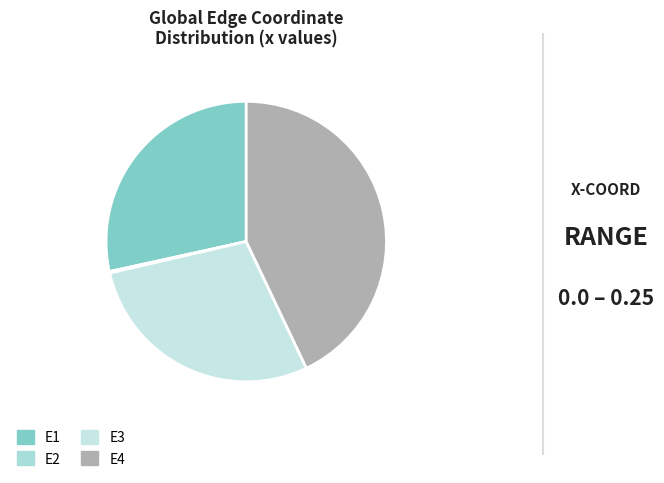

How many segments does this pie chart have?

4